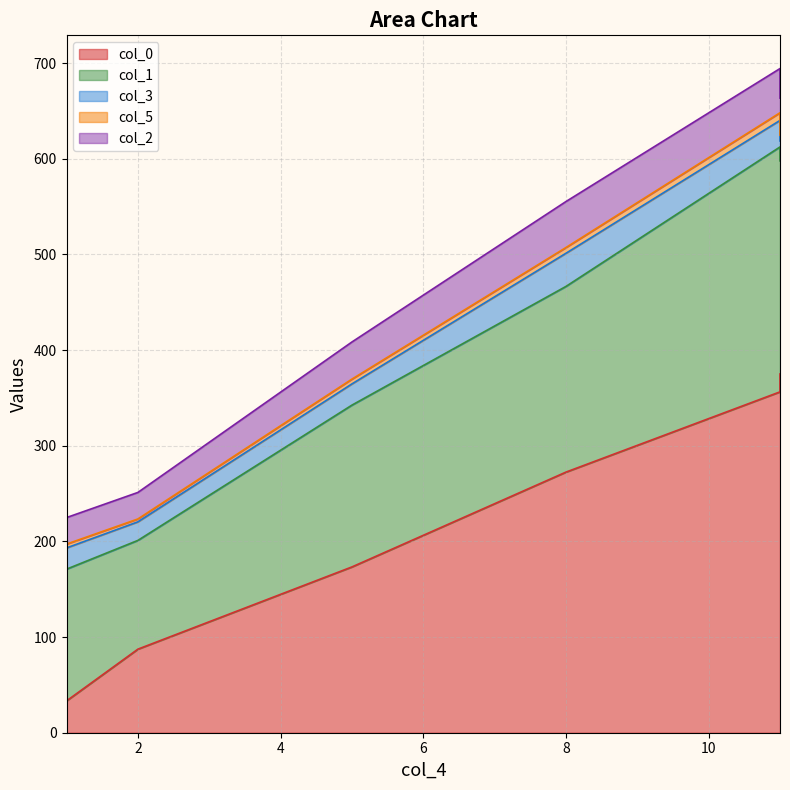

What is the average value of the col_3 series?

24.5